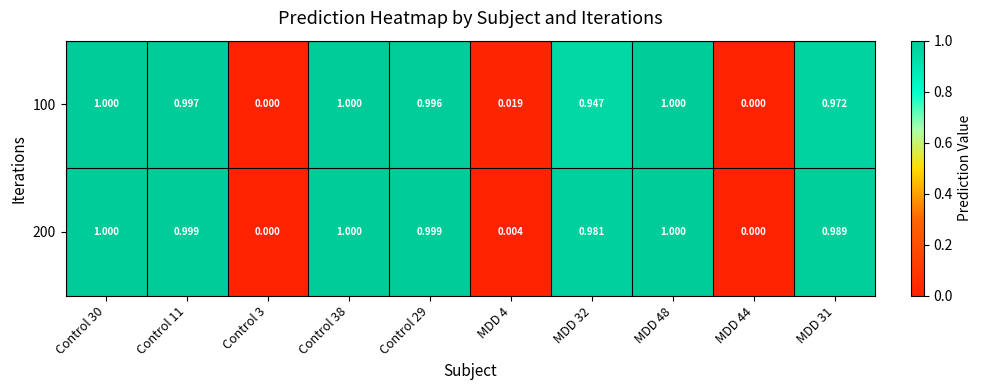

Is the value of 200 at MDD 4 greater than the value of 100 at Control 29?

No